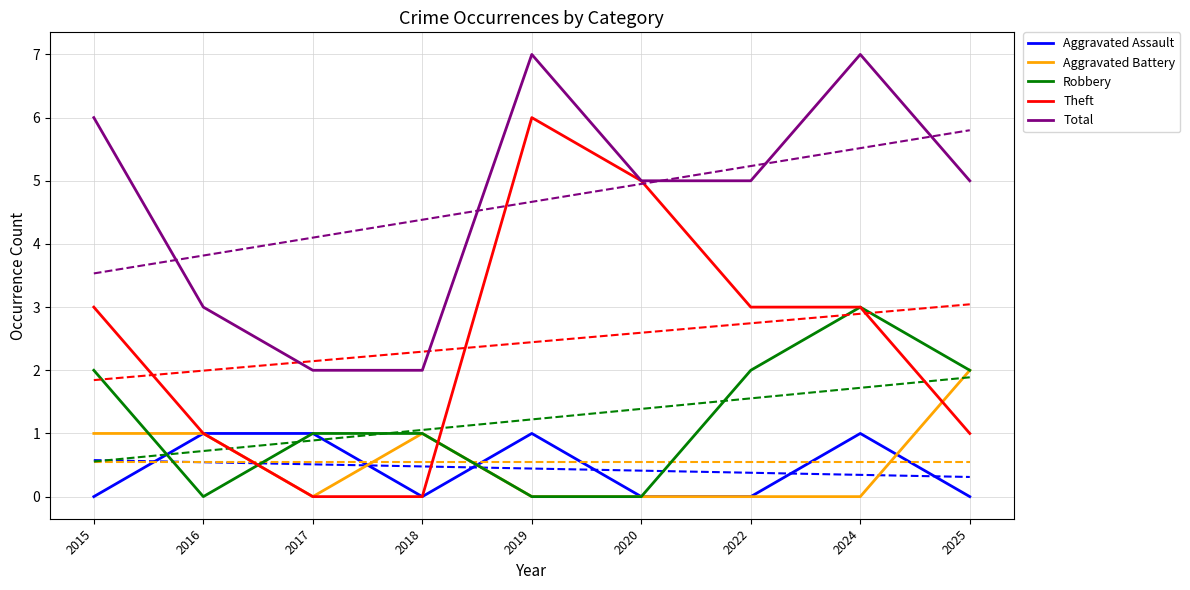

Reading left to right, transcribe all the data shown in this chart.

Aggravated Assault: 0	1	1	0	1	0	0	1	0
Aggravated Battery: 1	1	0	1	0	0	0	0	2
Robbery: 2	0	1	1	0	0	2	3	2
Theft: 3	1	0	0	6	5	3	3	1
Total: 6	3	2	2	7	5	5	7	5